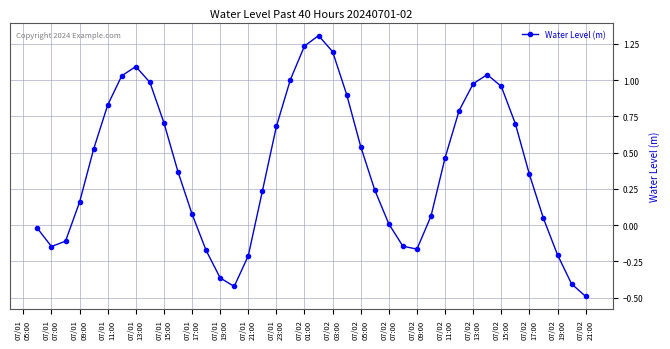

Count the number of data series in this chart.

1